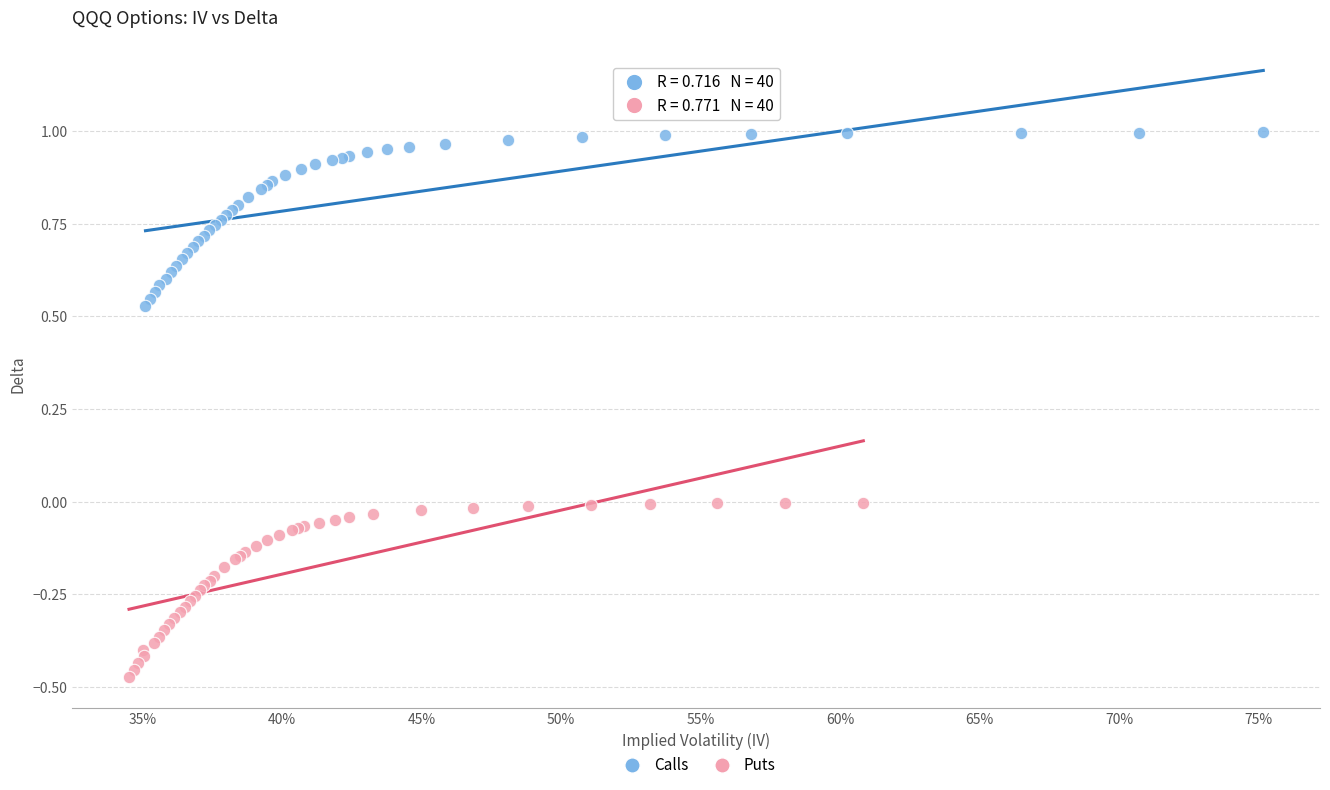

Which series reaches the minimum Y coordinate?

Puts